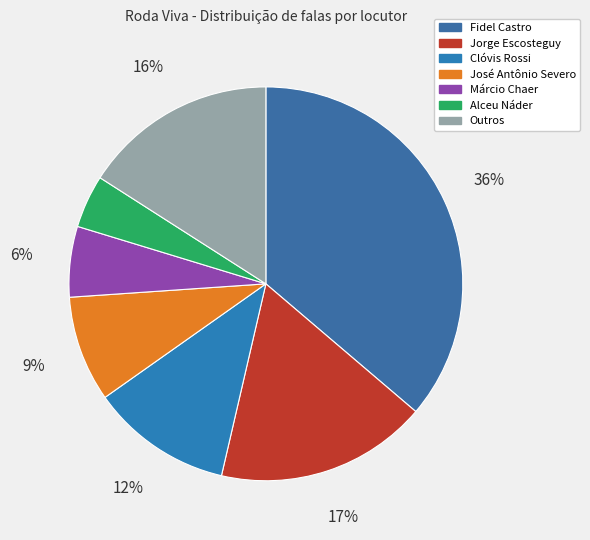

How many slices are in this pie chart?

7